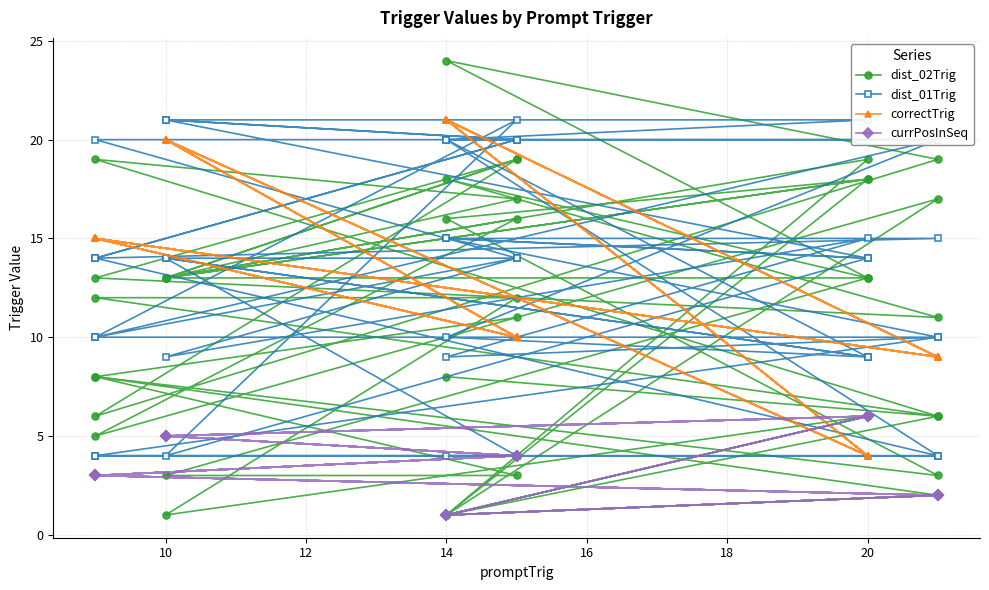

What are all the series names shown in the legend?

dist_02Trig, dist_01Trig, correctTrig, currPosInSeq